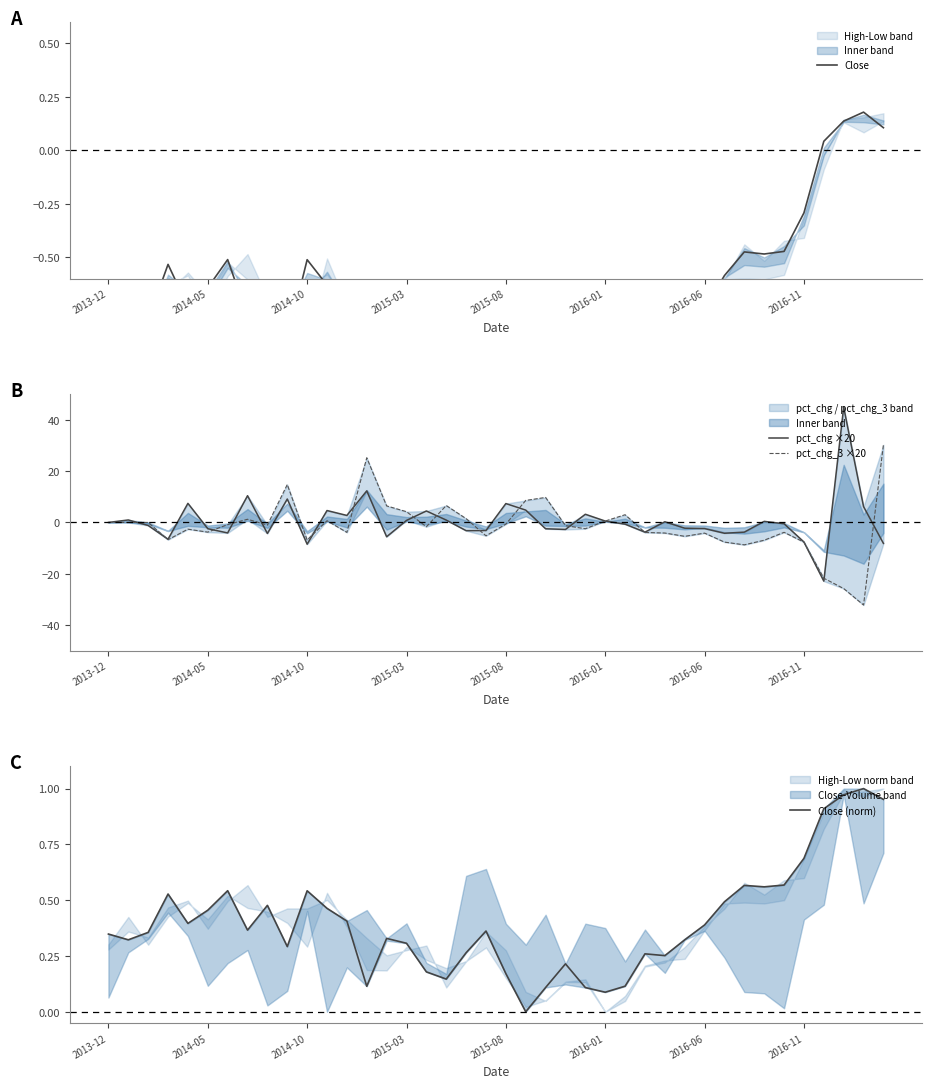

What position from the left is 8?

9